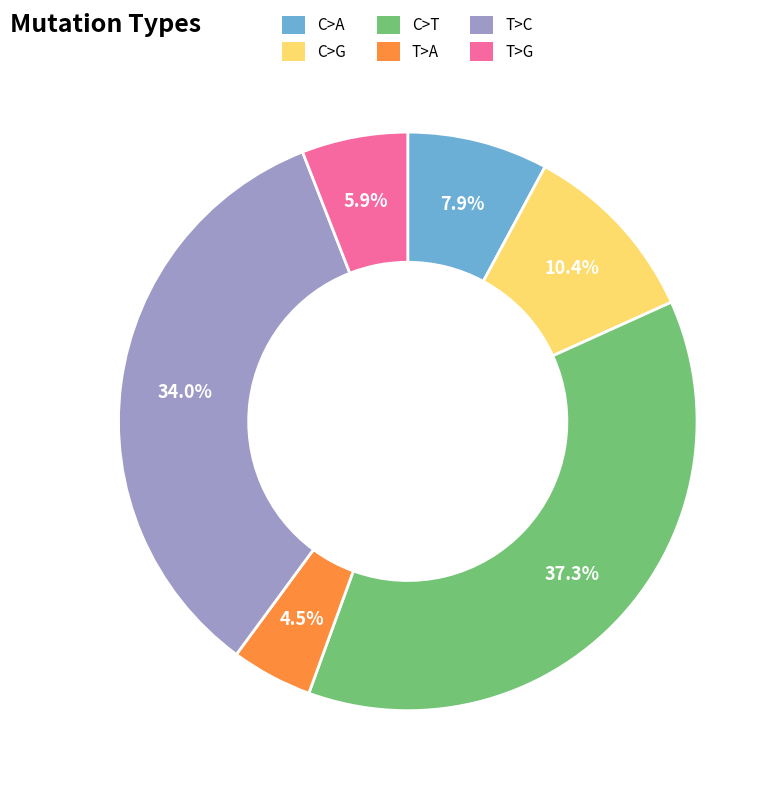

What percentage do C>T and T>C together represent?

71.3%